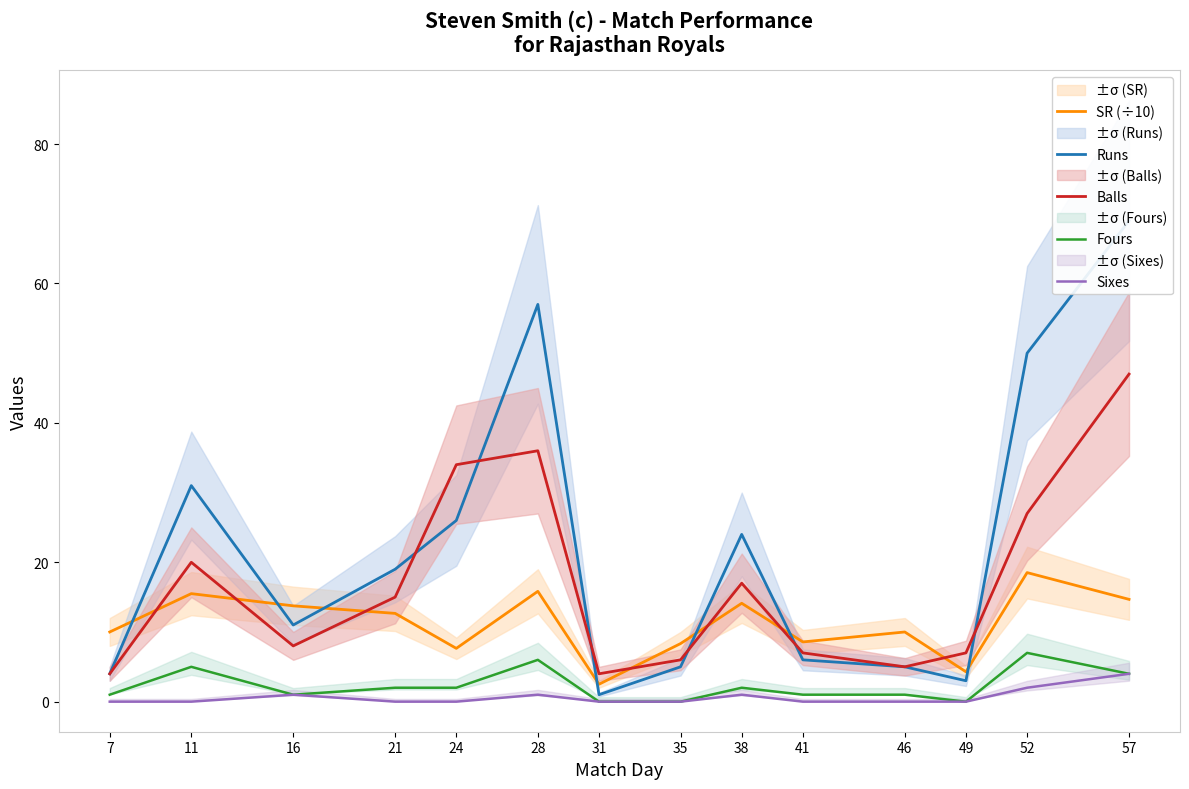

How many series are shown in this chart?

5